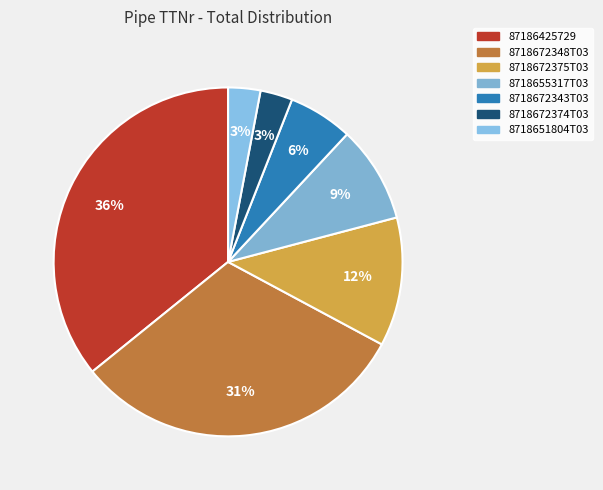

Rank the categories by value from highest to lowest.

87186425729, 8718672348T03, 8718672375T03, 8718655317T03, 8718672343T03, 8718672374T03, 8718651804T03